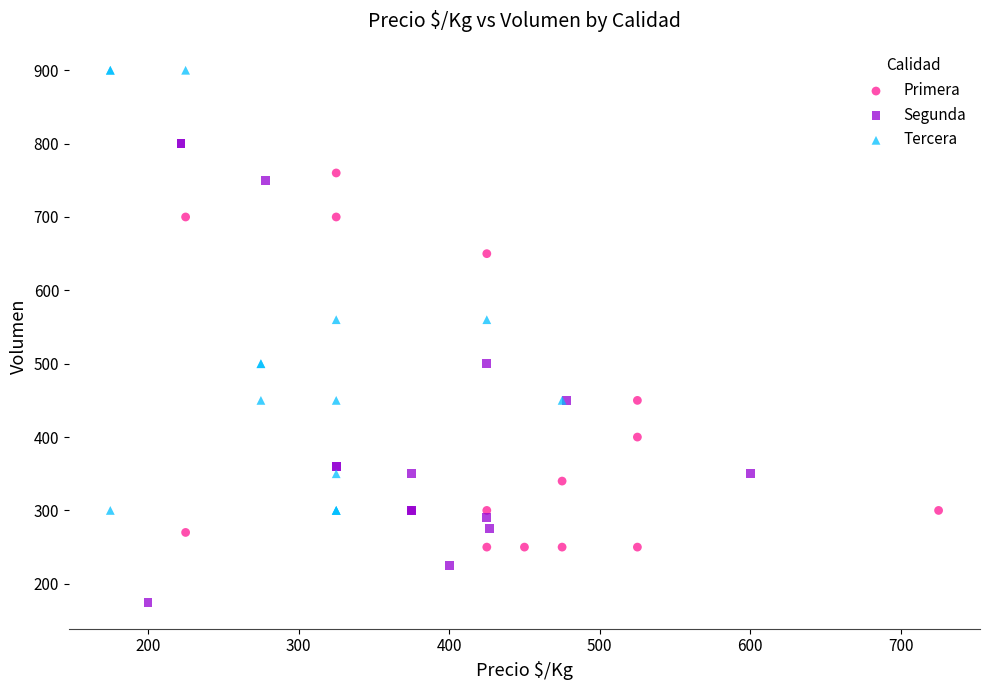

What are all the series names shown in the legend?

Primera, Segunda, Tercera